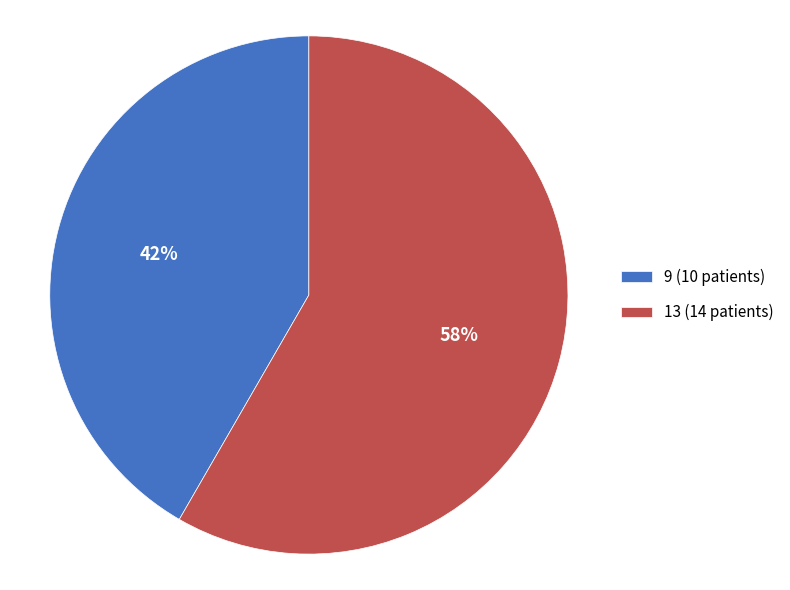

Rank the categories by value from lowest to highest.

9, 13